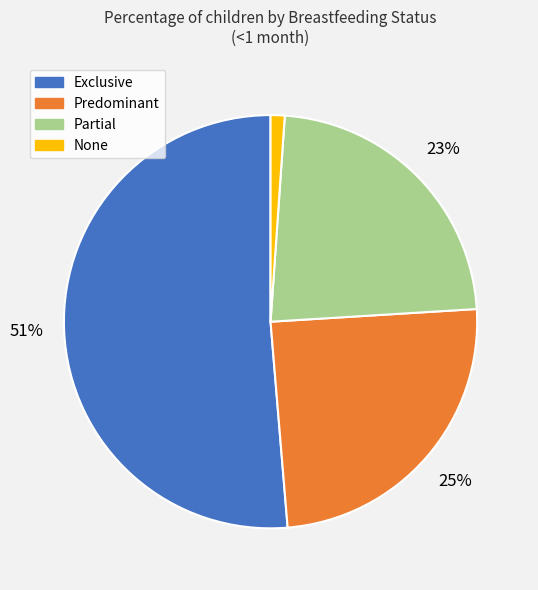

To the nearest percent, what percentage of the pie is Partial?

23%